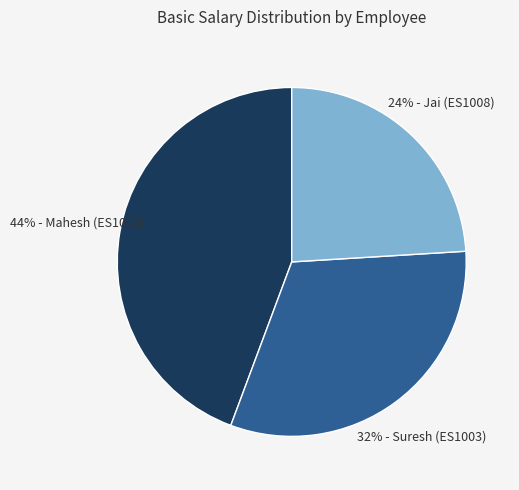

Does any single category account for the majority?

No